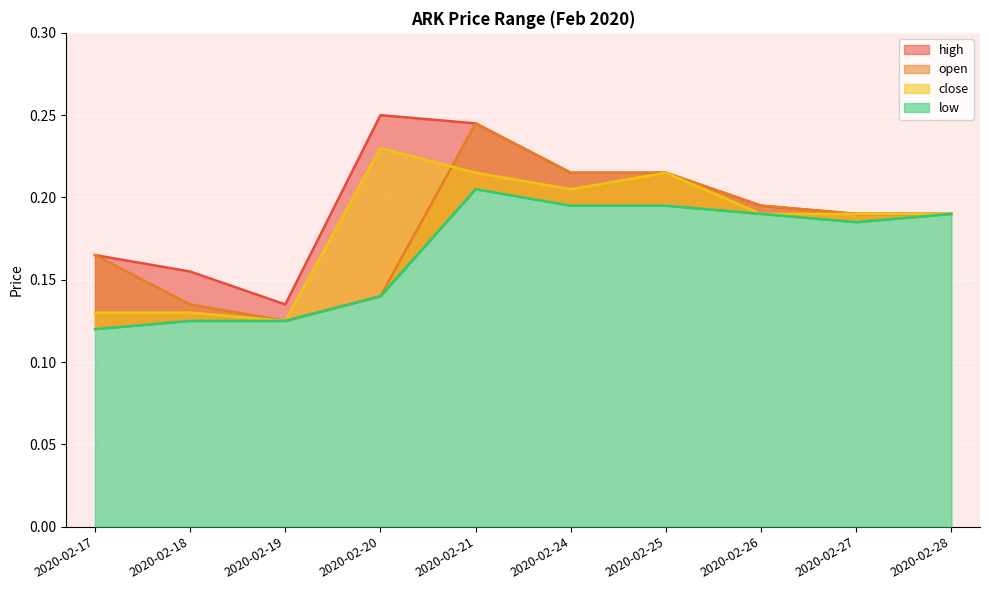

Between 2020-02-19 and 2020-02-21, which series saw the biggest shift?

open